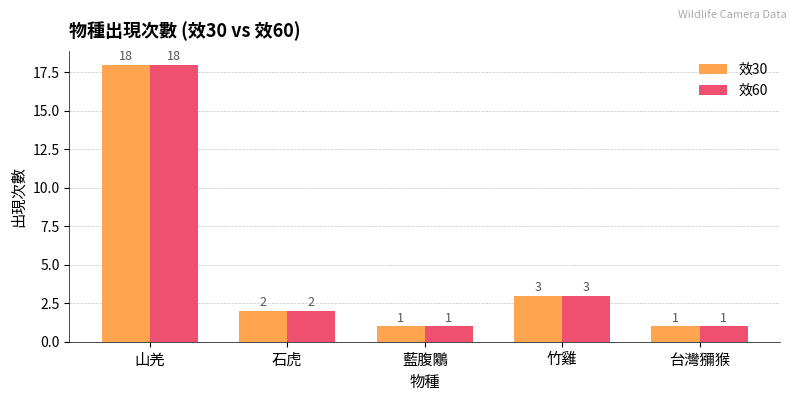

At how many categories does at least one series exceed 17?

1